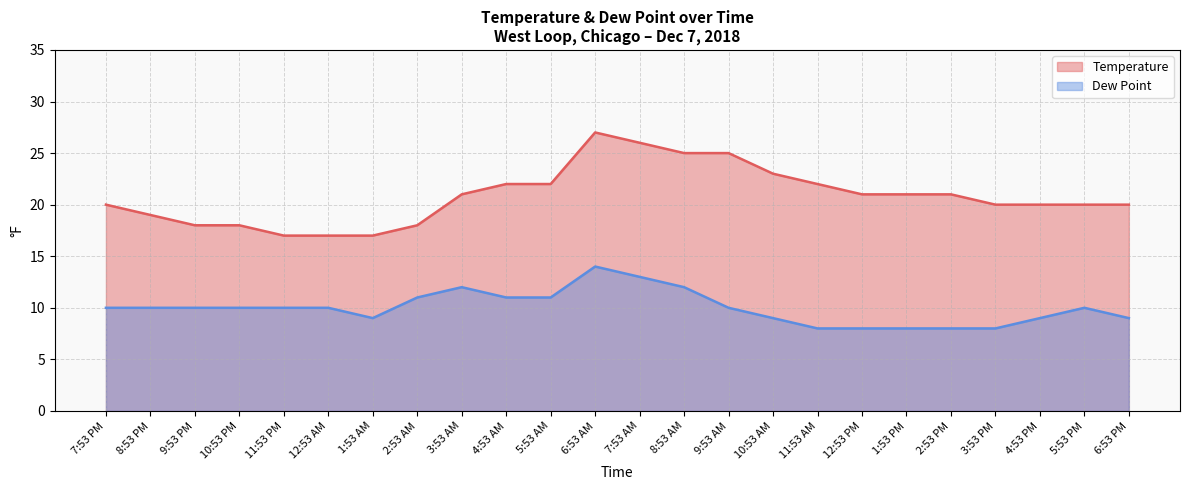

How many data points in Dew Point are less than 10?

9